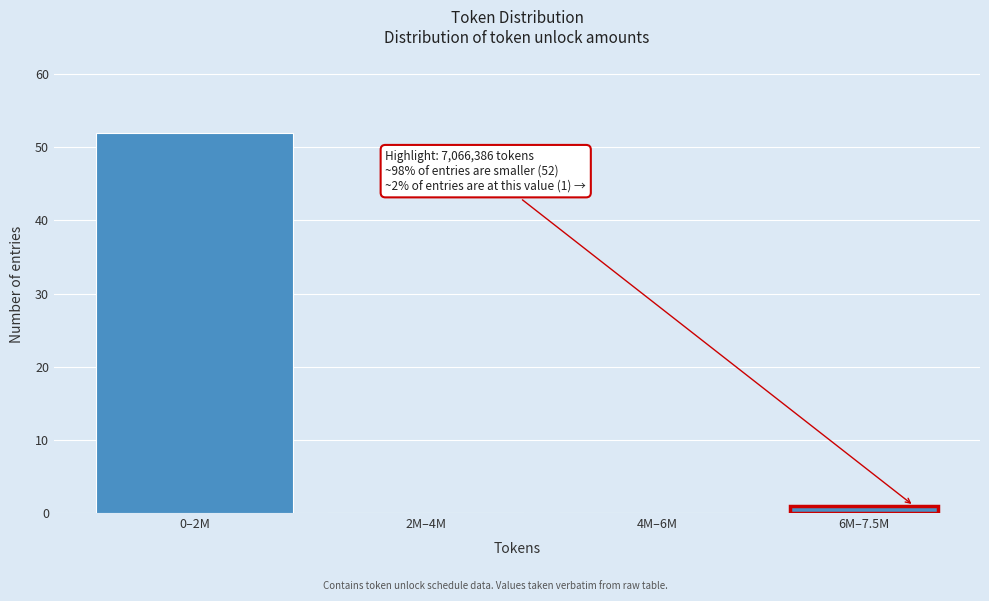

Reading left to right, list all the values displayed in this chart.

0–2M=52	2M–4M=0	4M–6M=0	6M–7.5M=1